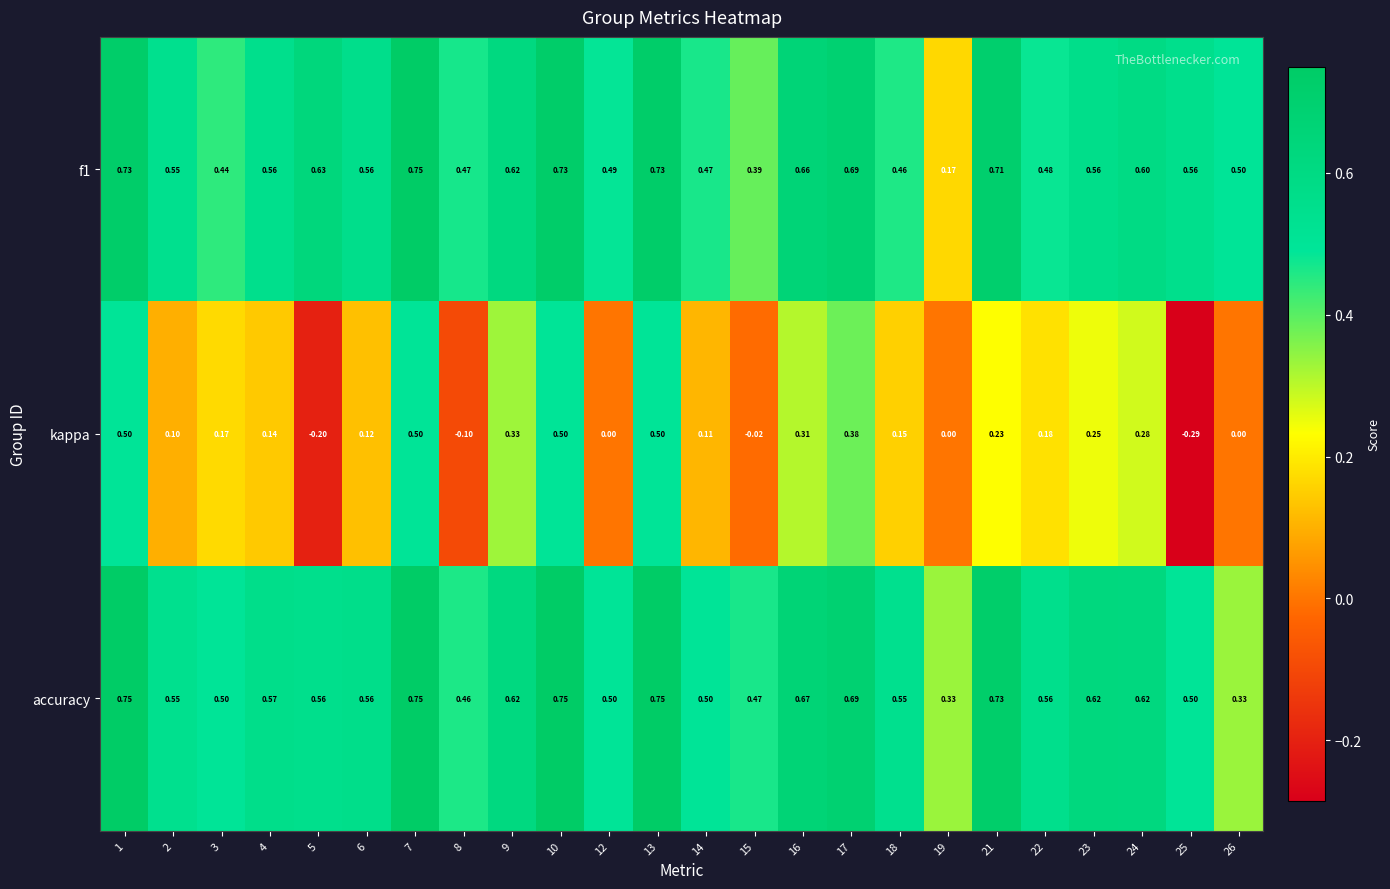

Which series has the largest range (max minus min)?

kappa